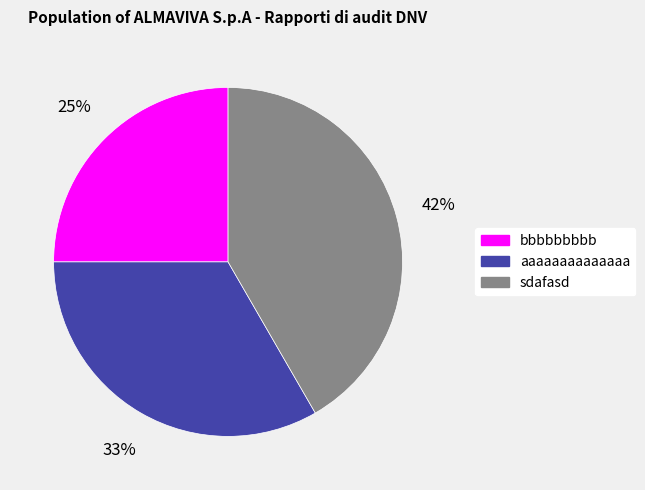

To the nearest percent, what is the combined percentage of bbbbbbbbb and sdafasd?

67%